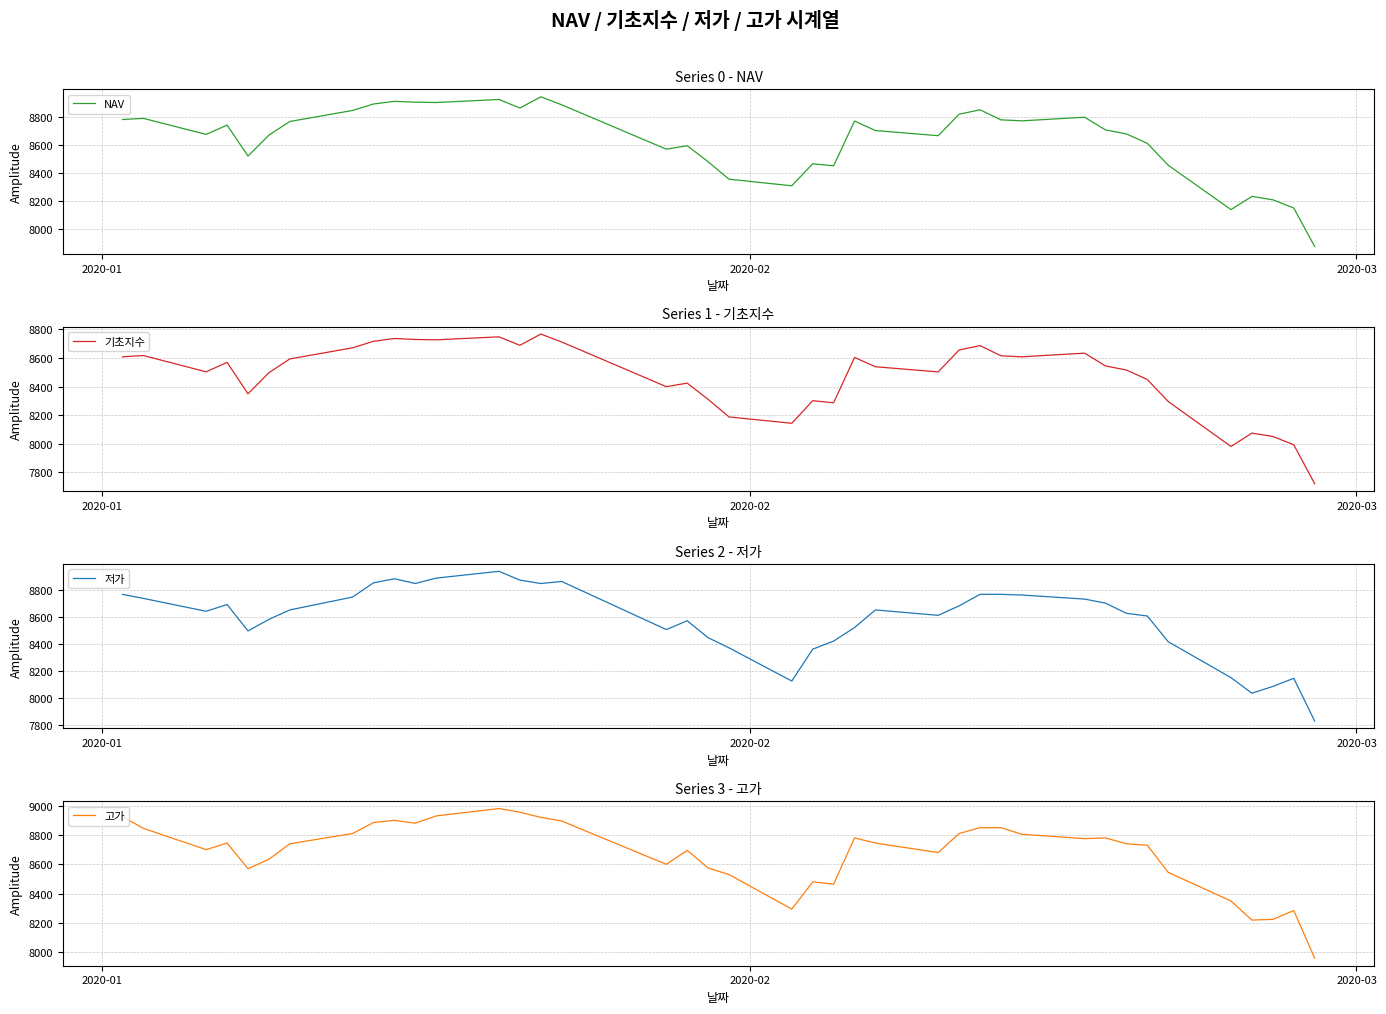

Which series has the widest spread of values?

저가